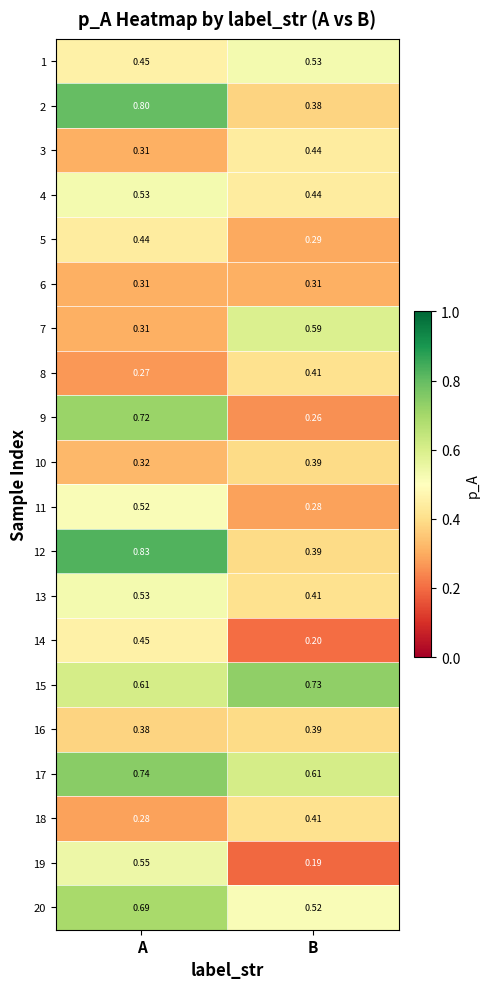

Which label corresponds to the smallest value in the chart?

B